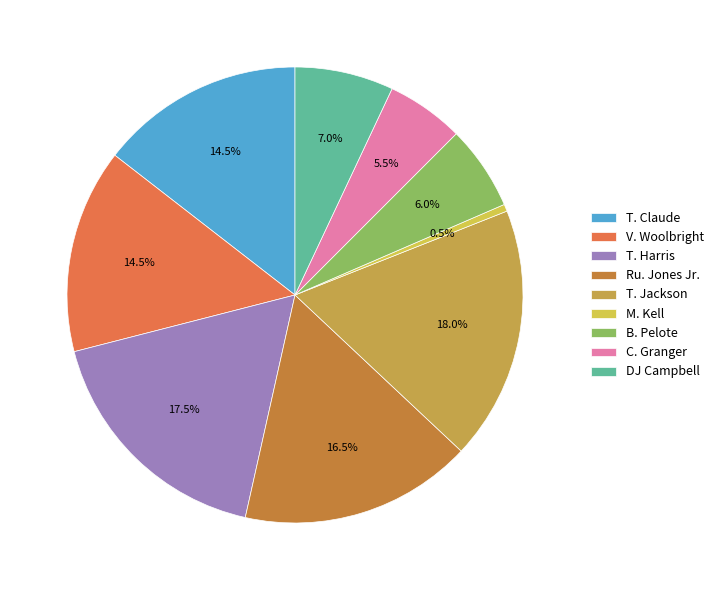

To the nearest percent, what is the difference between the largest and smallest slice percentages?

18%